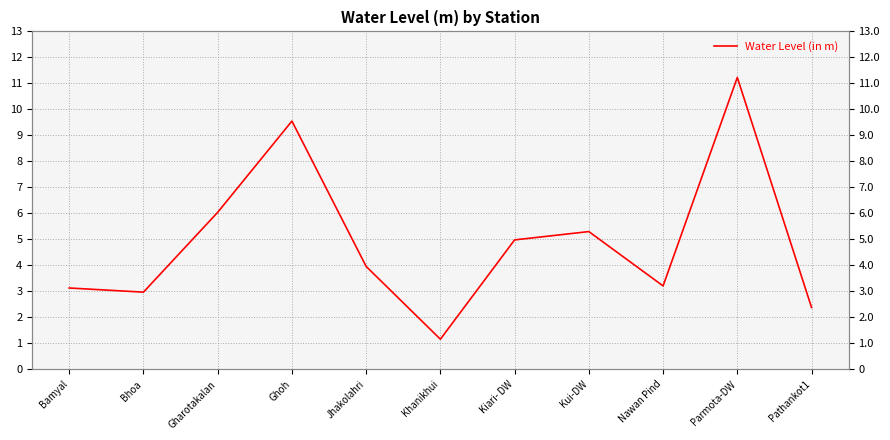

Does the chart display data point markers on the line(s)?

No